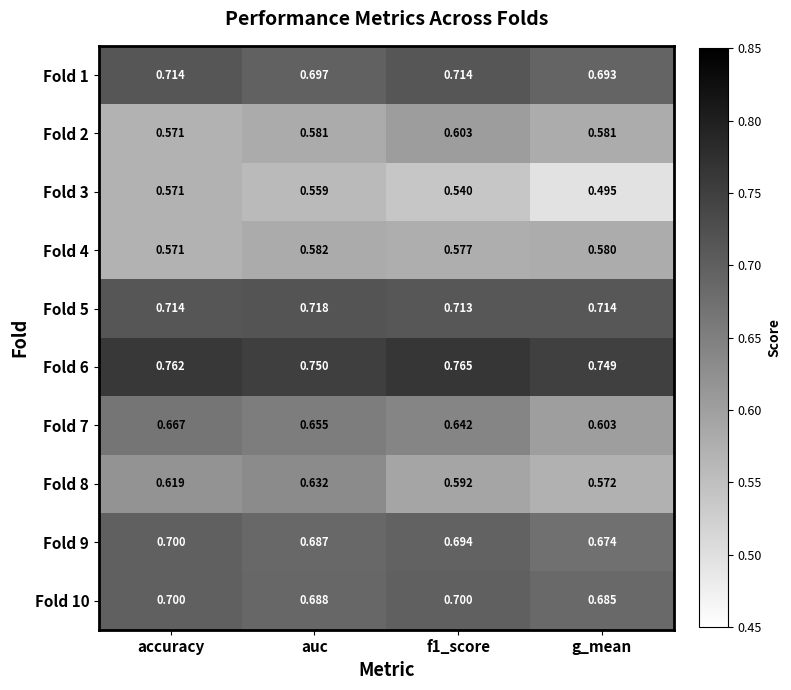

What is the total value across all series at g_mean?

6.3